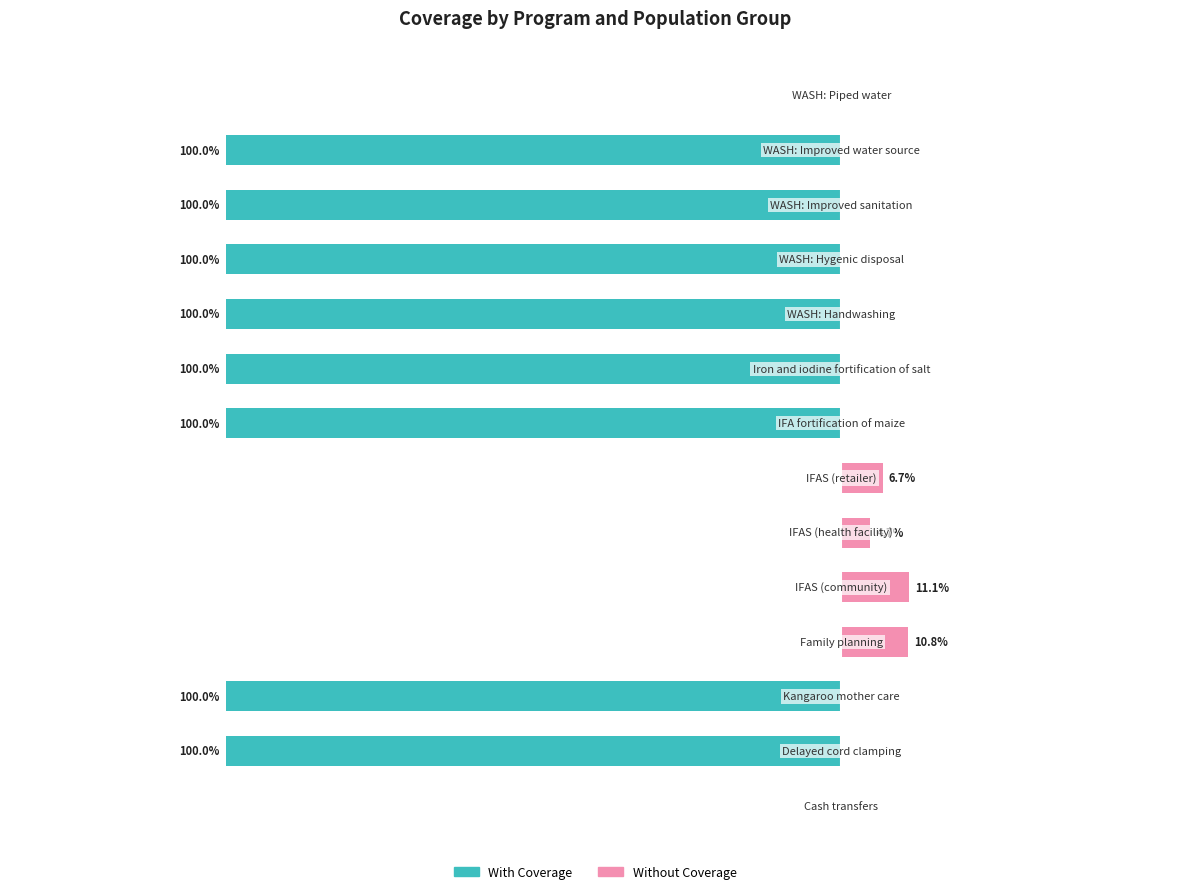

What is the difference between the maximum and minimum values in the Without Coverage series?

0.1